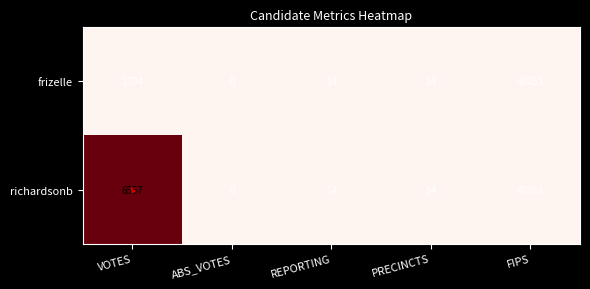

Which series has the largest total across all categories?

richardsonb